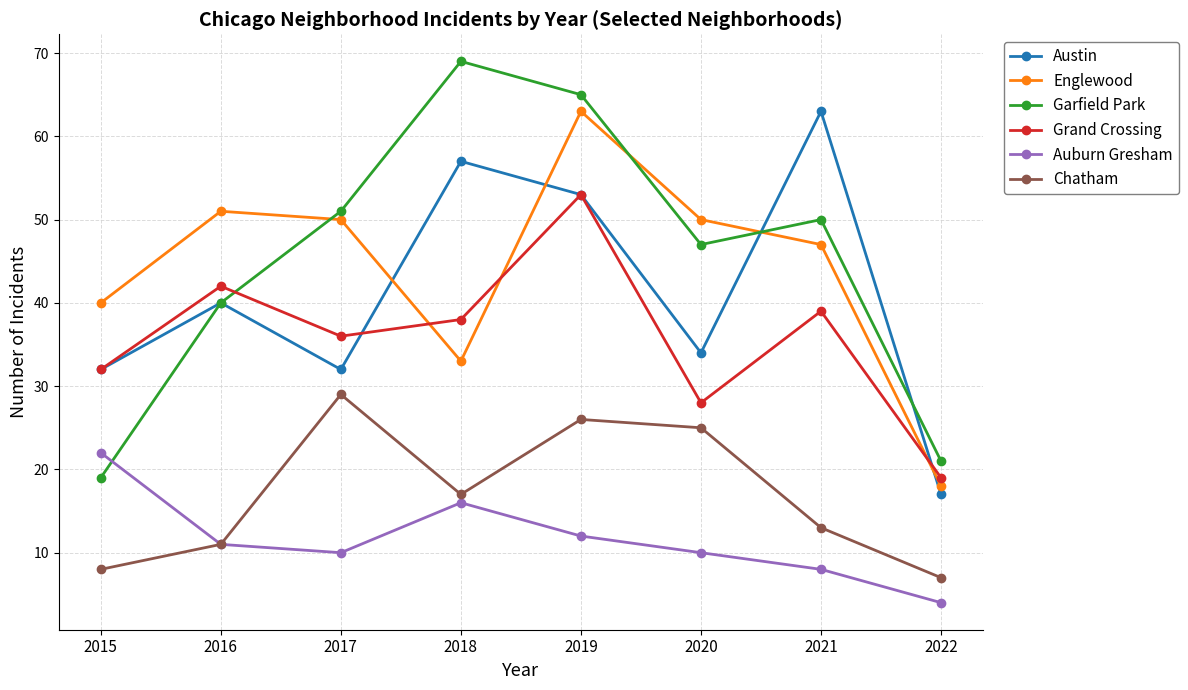

How many lines are shown in the chart?

6